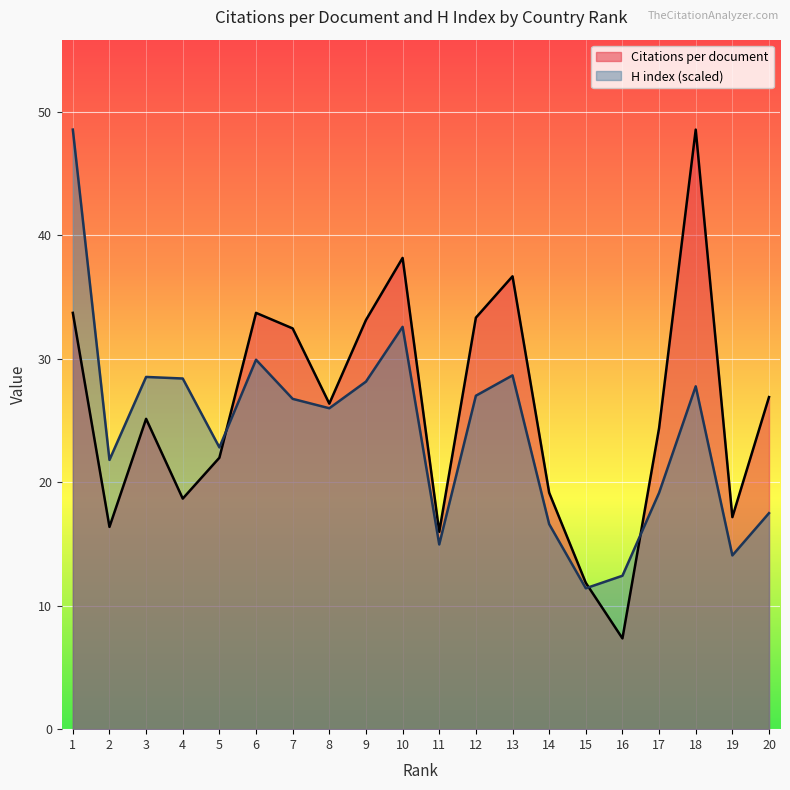

Which series has the widest spread of values?

Citations per document